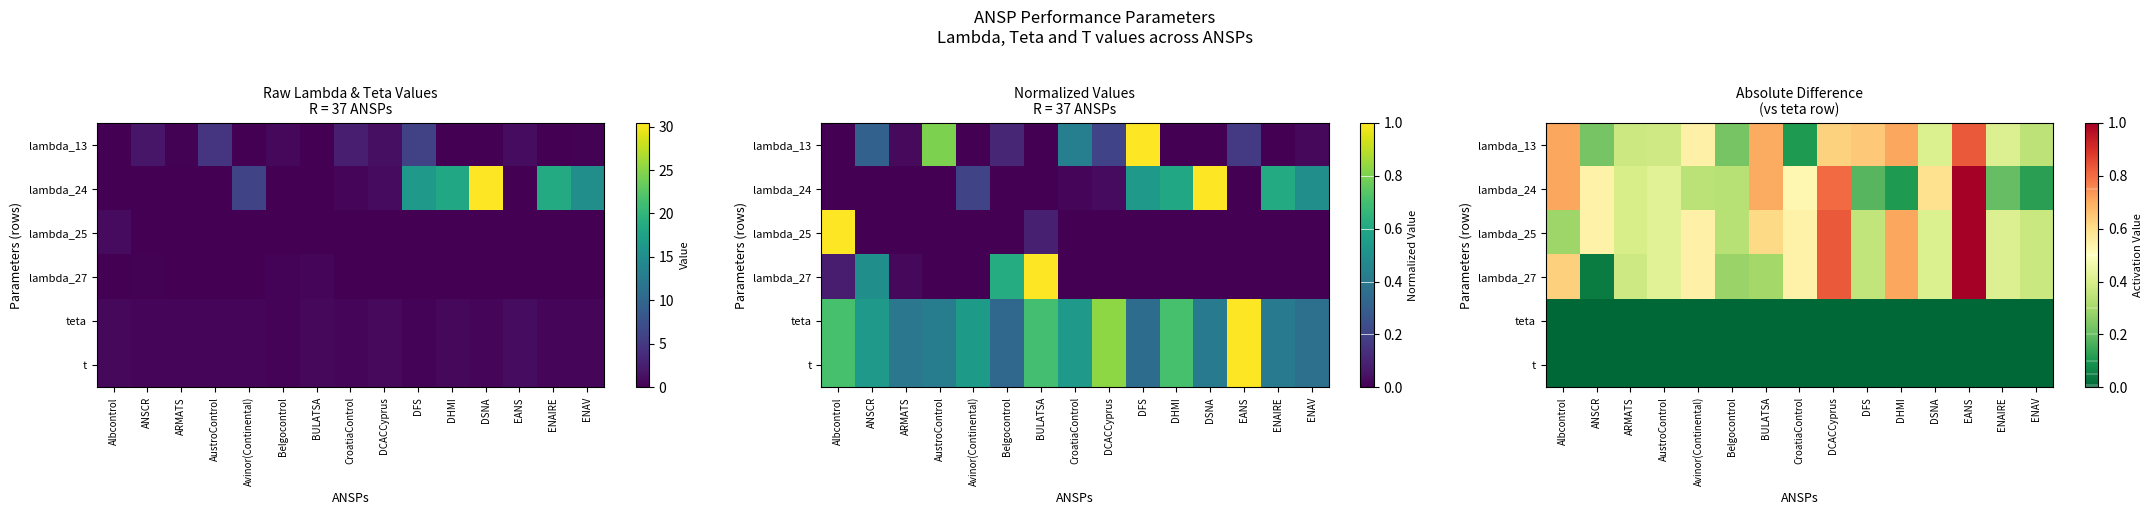

List the series in order of their peak value, lowest first.

teta, t, lambda_13, lambda_24, lambda_25, lambda_27